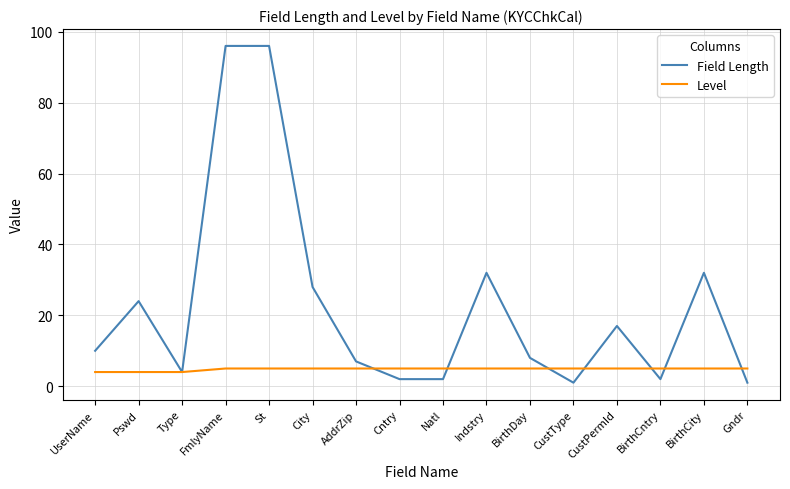

What is the minimum value for Level?

4